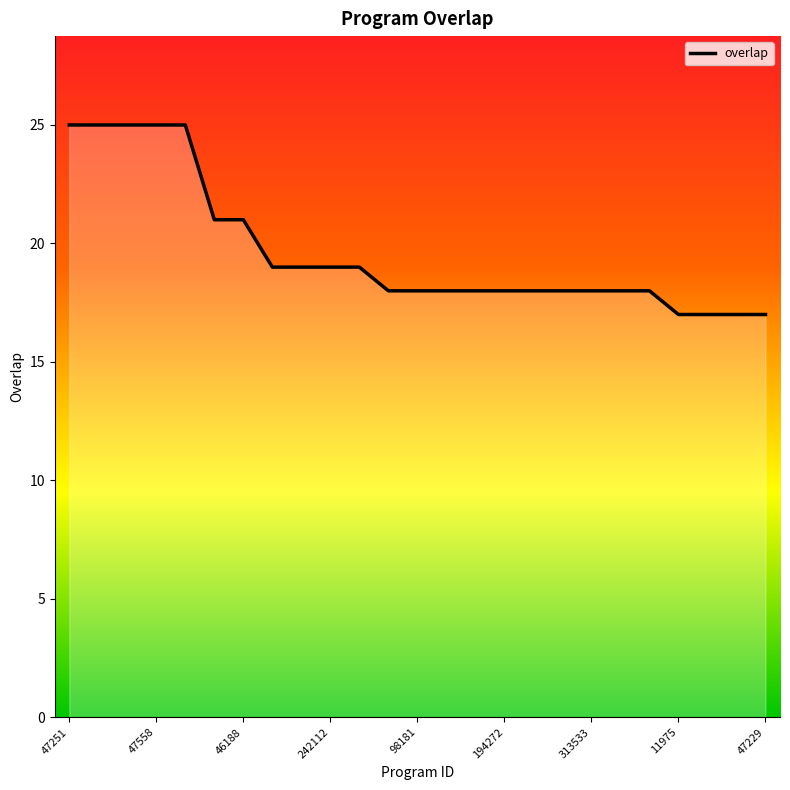

What is the difference between the maximum and second lowest values?

8